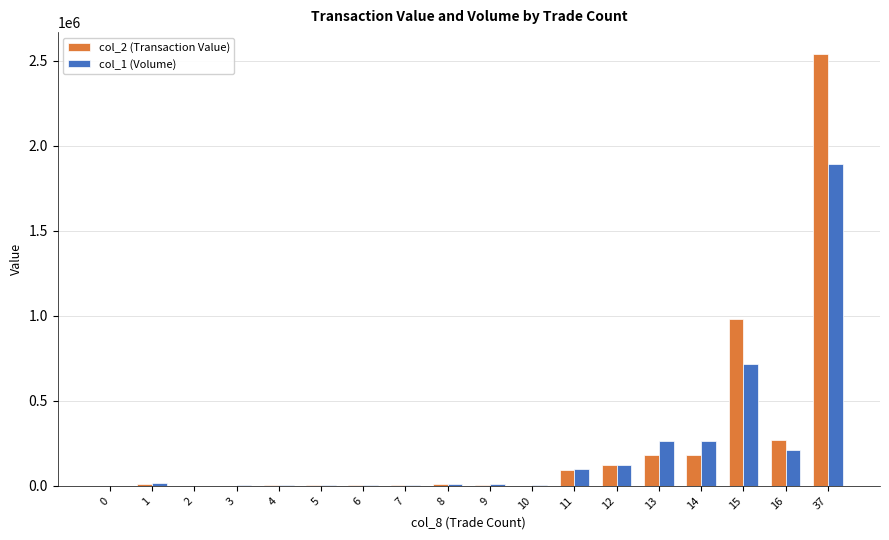

Where is col_2 (Transaction Value) nearest to the value 1270955?

15